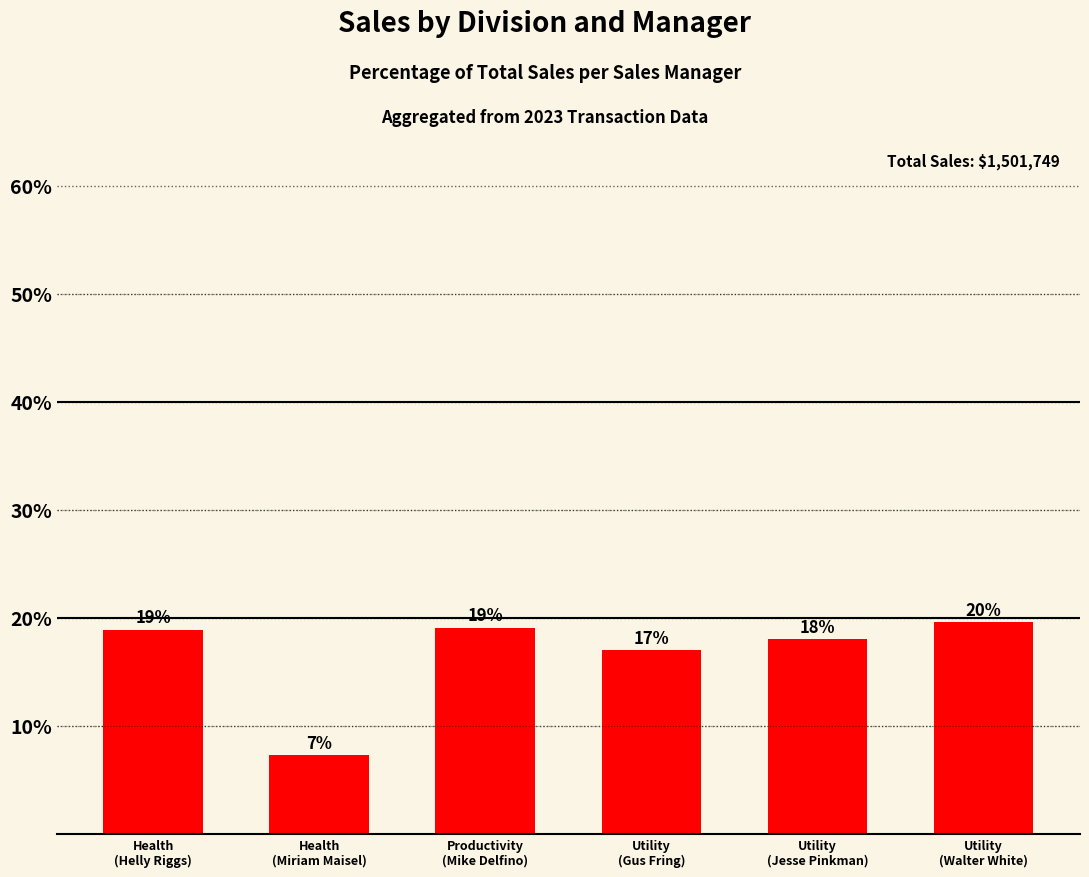

What is the change in value from Health
(Helly Riggs) to Productivity
(Mike Delfino)?

+0.2